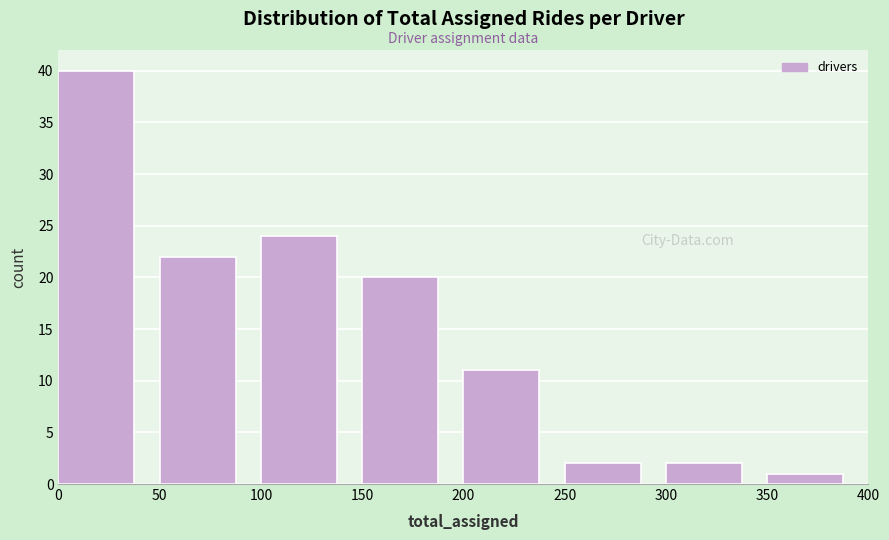

Over which range of the x-axis is the bar tallest?

0 to 50